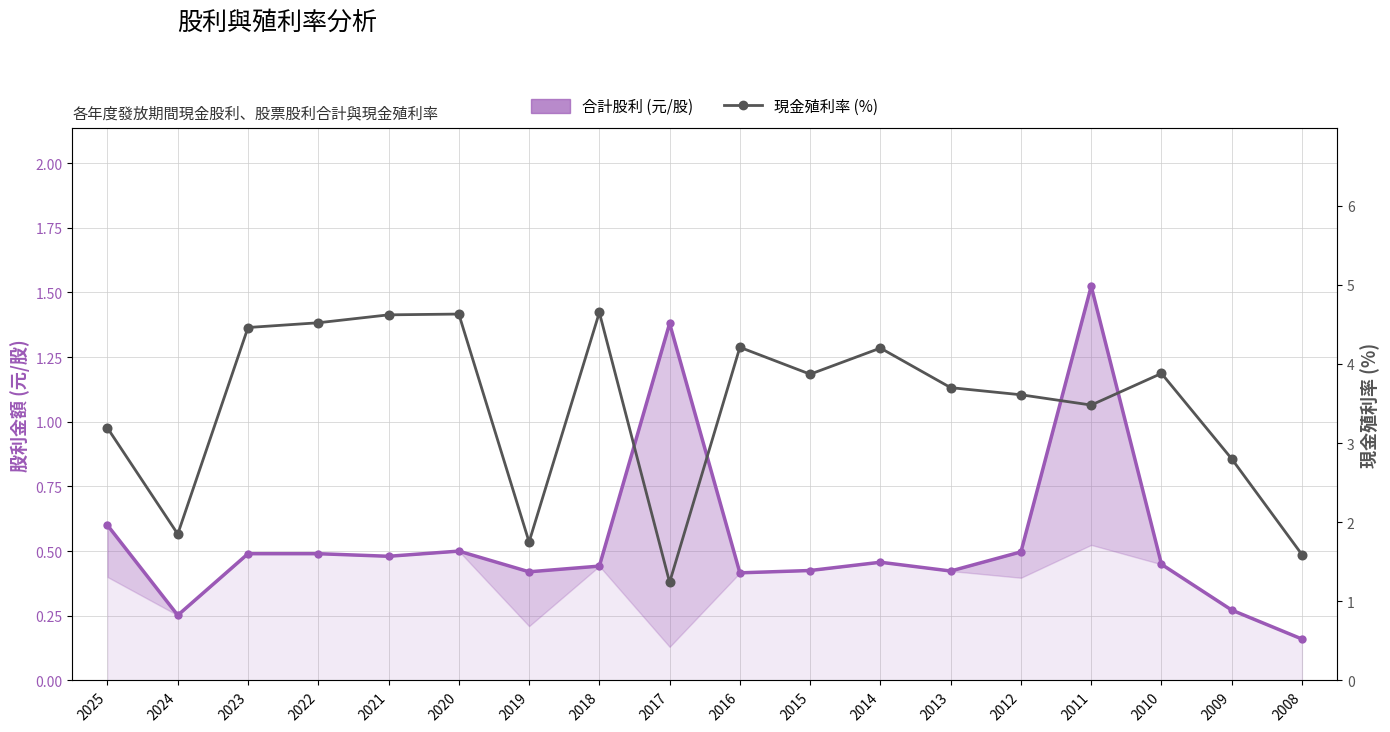

At which category does 合計股利 (元/股) reach its first local valley?

2024